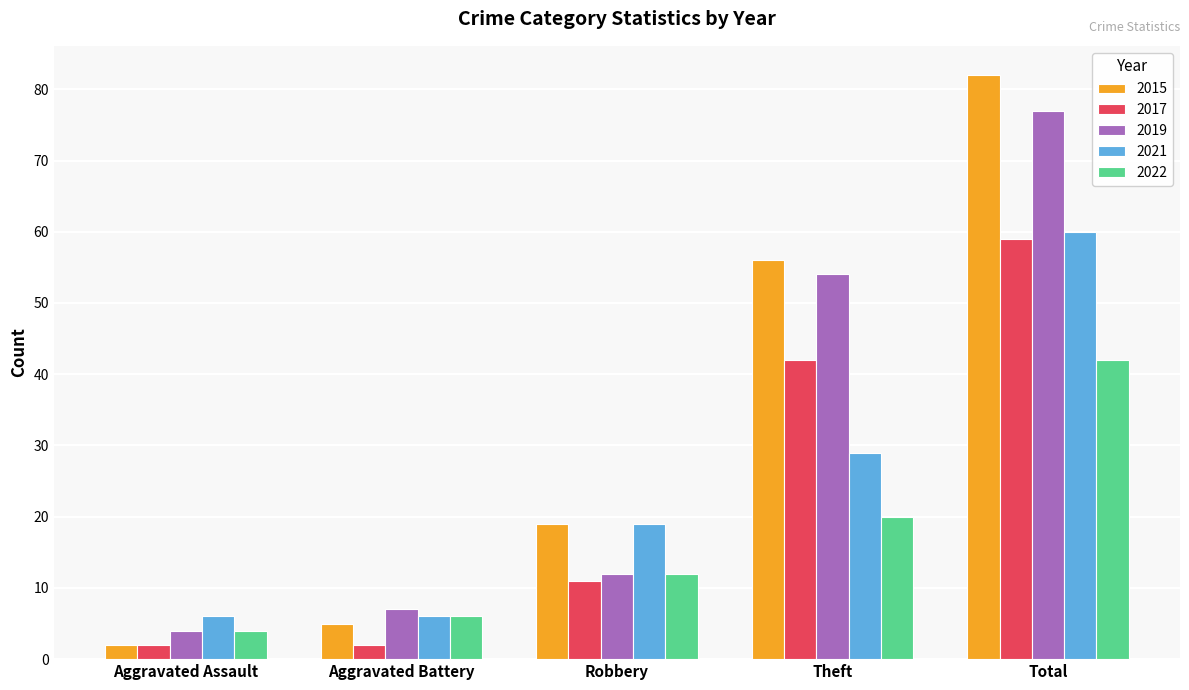

What is the label of the 3rd bar from the right?

Robbery